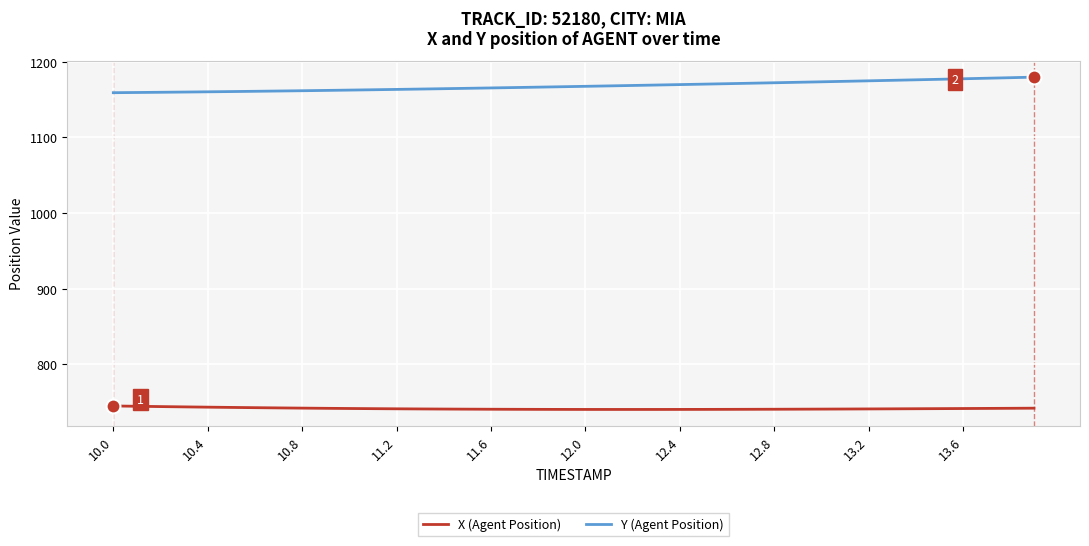

Is this an area chart (filled region under the line)?

No